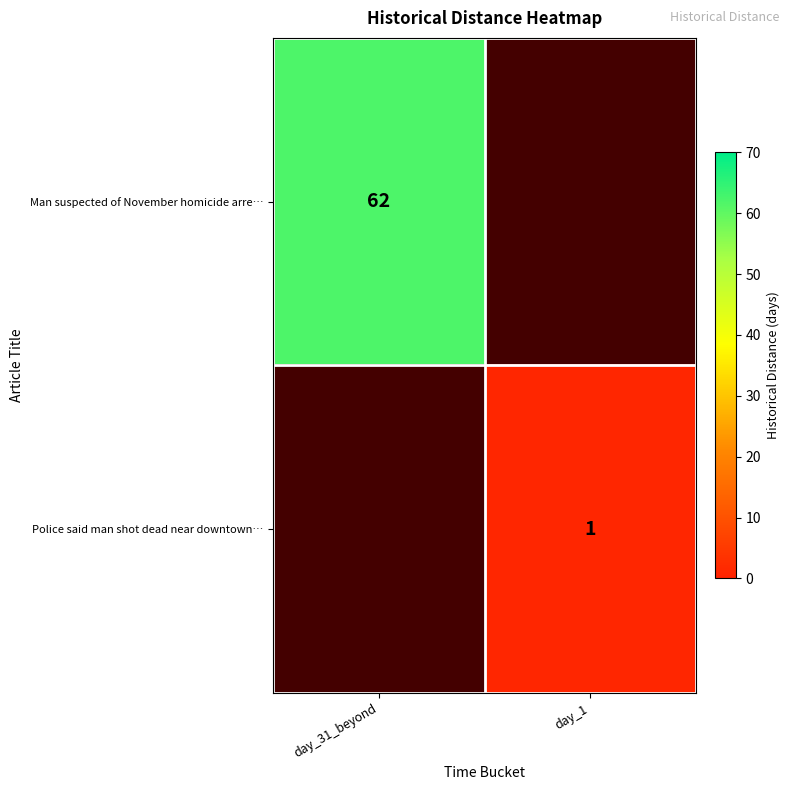

The Man suspected of November homicide arre… series shows 62 at day_31_beyond. True or false?

True